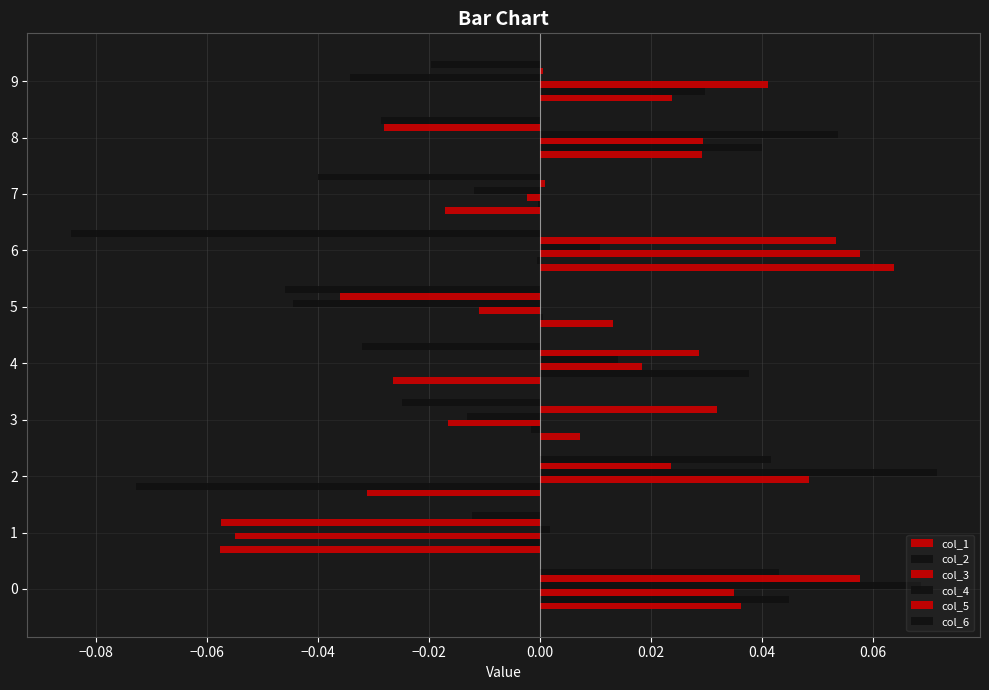

What is the maximum value shown in the chart?

0.1